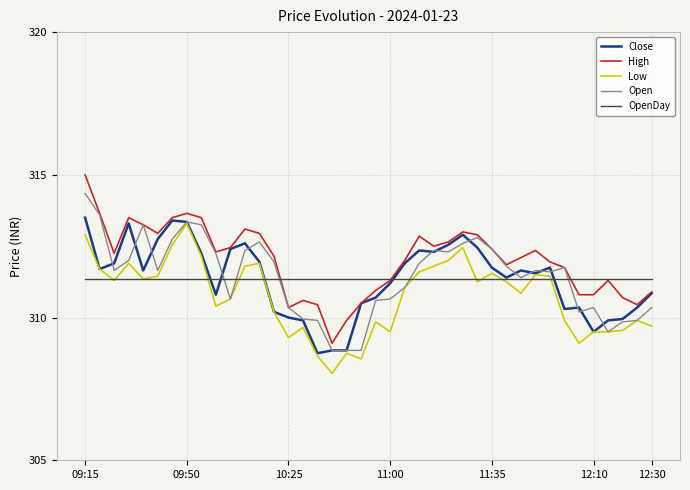

What is the highest value of the Close series?

313.5